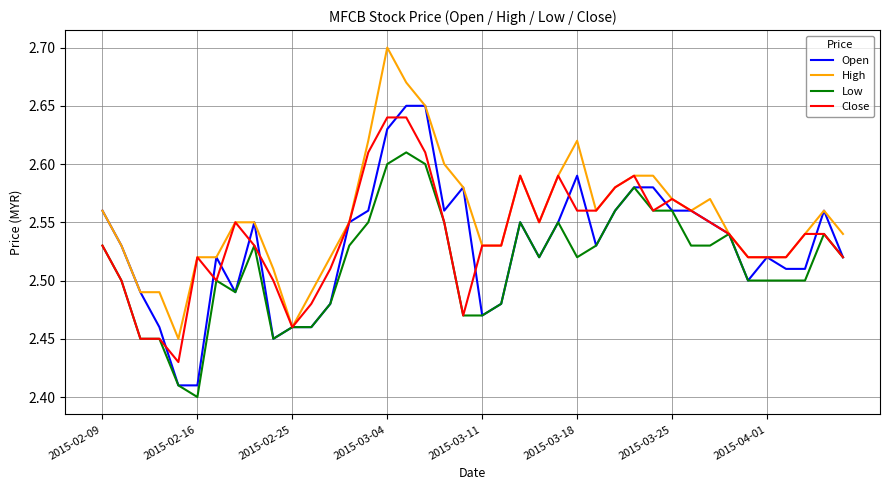

How many lines are shown in the chart?

4